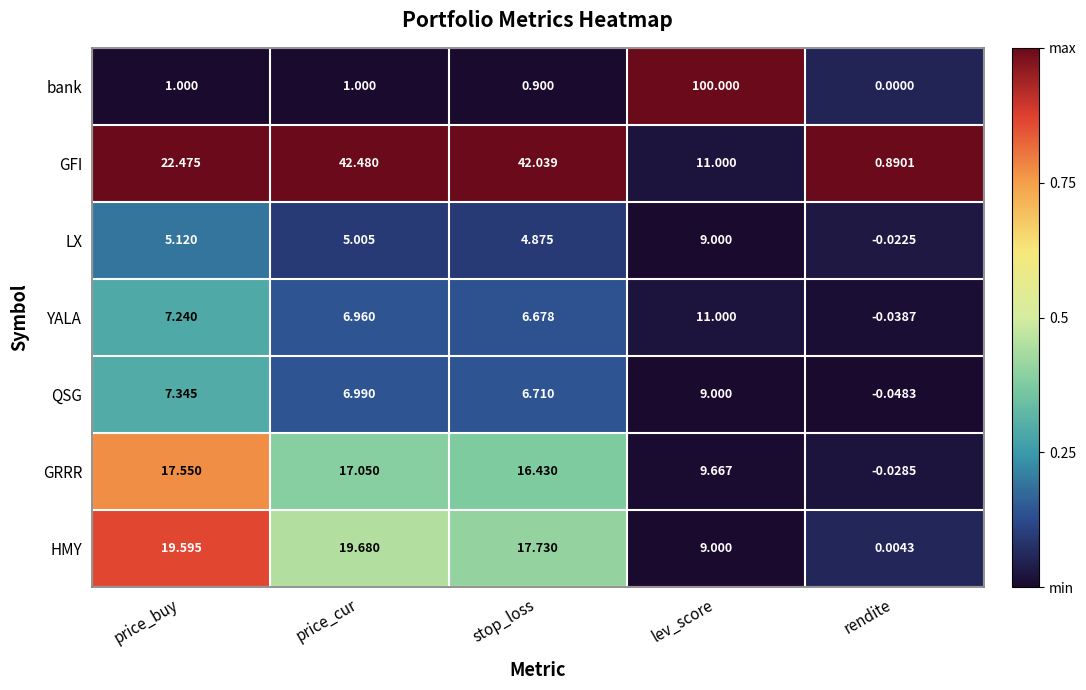

Which series has the largest range (max minus min)?

bank